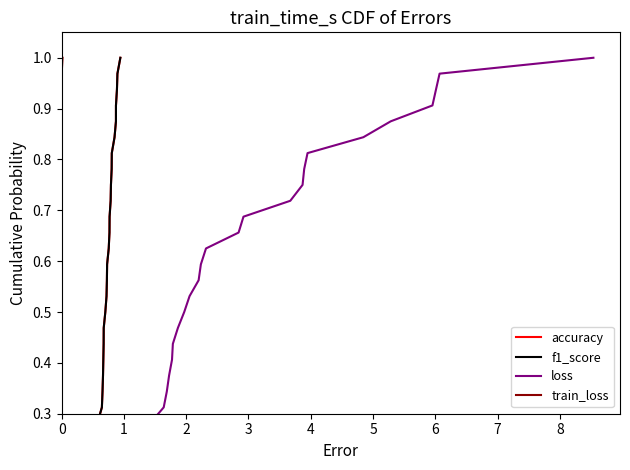

Rank the series by their maximum value, from lowest to highest.

accuracy, f1_score, loss, train_loss